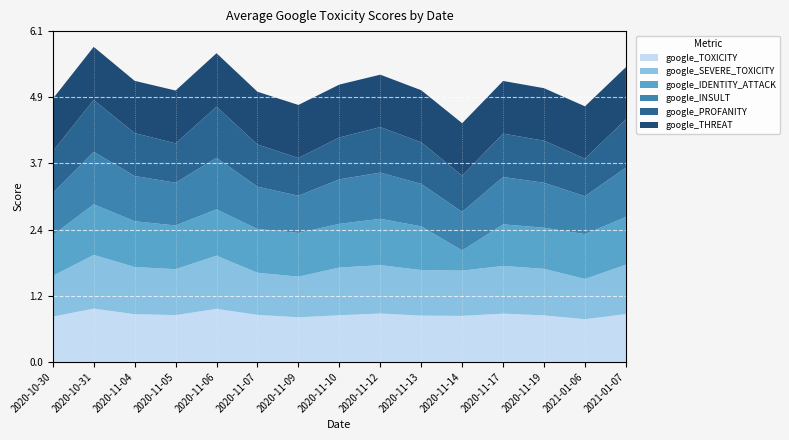

Reading left to right, what are all the values shown in this chart?

google_TOXICITY: 2020-10-30=0.8	2020-10-31=1.0	2020-11-04=0.9	2020-11-05=0.9	2020-11-06=1.0	2020-11-07=0.9	2020-11-09=0.8	2020-11-10=0.9	2020-11-12=0.9	2020-11-13=0.9	2020-11-14=0.9	2020-11-17=0.9	2020-11-19=0.9	2021-01-06=0.8	2021-01-07=0.9
google_SEVERE_TOXICITY: 2020-10-30=0.8	2020-10-31=1.0	2020-11-04=0.9	2020-11-05=0.8	2020-11-06=1.0	2020-11-07=0.8	2020-11-09=0.8	2020-11-10=0.9	2020-11-12=0.9	2020-11-13=0.8	2020-11-14=0.8	2020-11-17=0.9	2020-11-19=0.9	2021-01-06=0.7	2021-01-07=0.9
google_IDENTITY_ATTACK: 2020-10-30=0.8	2020-10-31=0.9	2020-11-04=0.8	2020-11-05=0.8	2020-11-06=0.9	2020-11-07=0.8	2020-11-09=0.8	2020-11-10=0.8	2020-11-12=0.9	2020-11-13=0.8	2020-11-14=0.4	2020-11-17=0.8	2020-11-19=0.8	2021-01-06=0.8	2021-01-07=0.9
google_INSULT: 2020-10-30=0.8	2020-10-31=1.0	2020-11-04=0.8	2020-11-05=0.8	2020-11-06=1.0	2020-11-07=0.8	2020-11-09=0.7	2020-11-10=0.8	2020-11-12=0.9	2020-11-13=0.8	2020-11-14=0.7	2020-11-17=0.9	2020-11-19=0.8	2021-01-06=0.7	2021-01-07=0.9
google_PROFANITY: 2020-10-30=0.8	2020-10-31=1.0	2020-11-04=0.8	2020-11-05=0.7	2020-11-06=0.9	2020-11-07=0.8	2020-11-09=0.7	2020-11-10=0.8	2020-11-12=0.8	2020-11-13=0.8	2020-11-14=0.7	2020-11-17=0.8	2020-11-19=0.8	2021-01-06=0.7	2021-01-07=0.9
google_THREAT: 2020-10-30=1.0	2020-10-31=1.0	2020-11-04=1.0	2020-11-05=1.0	2020-11-06=1.0	2020-11-07=1.0	2020-11-09=1.0	2020-11-10=1.0	2020-11-12=1.0	2020-11-13=1.0	2020-11-14=1.0	2020-11-17=1.0	2020-11-19=1.0	2021-01-06=1.0	2021-01-07=1.0